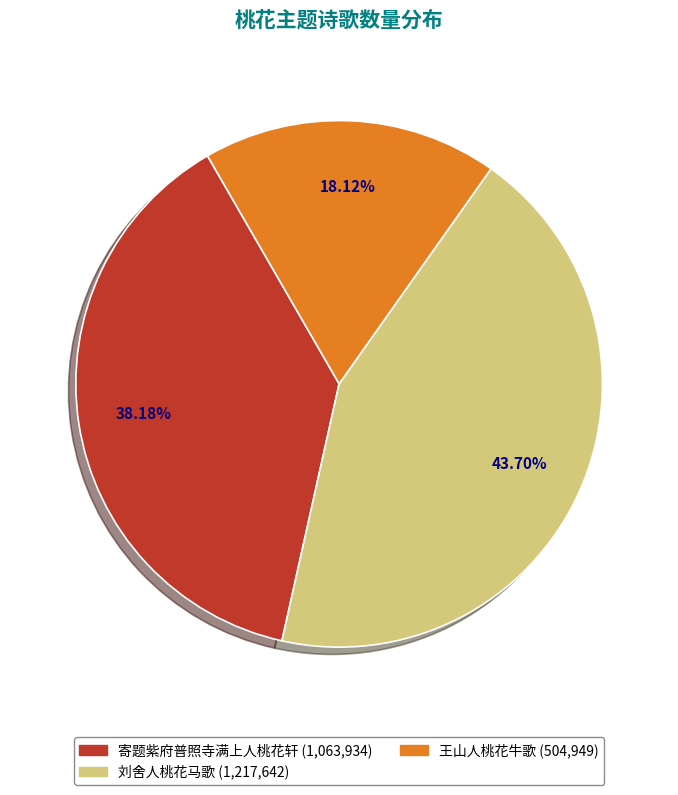

How many segments does this pie chart have?

3